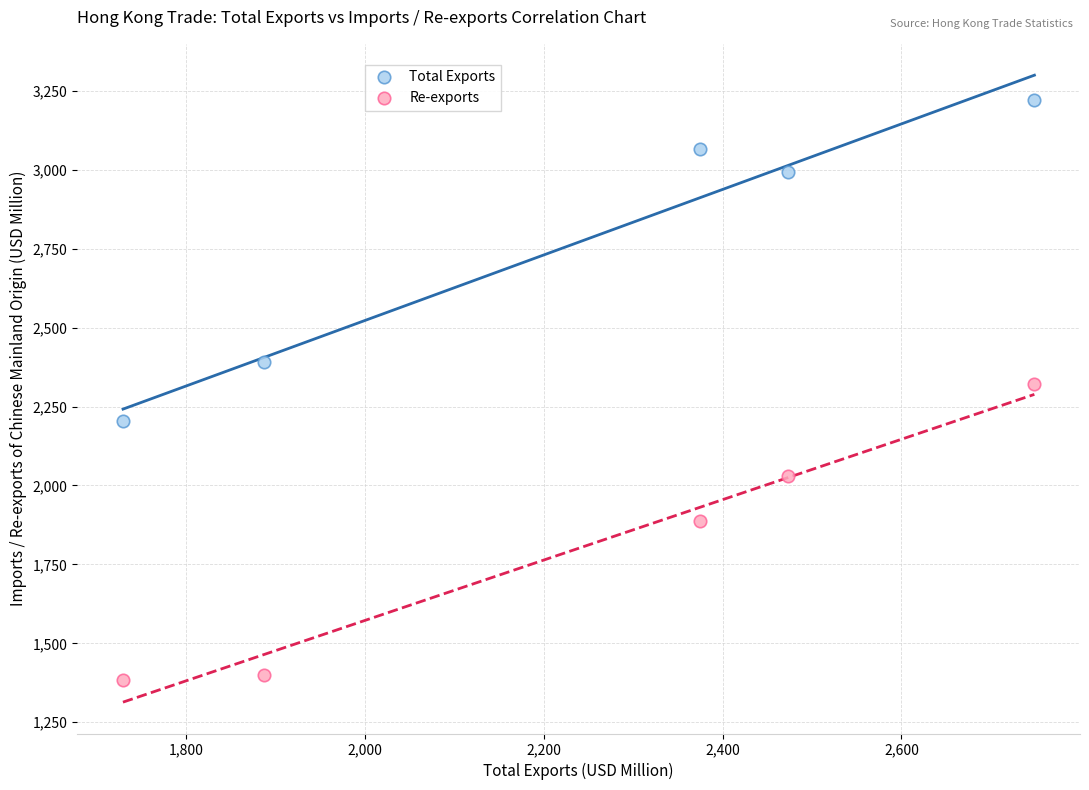

Which series reaches the minimum Y coordinate?

Re-exports